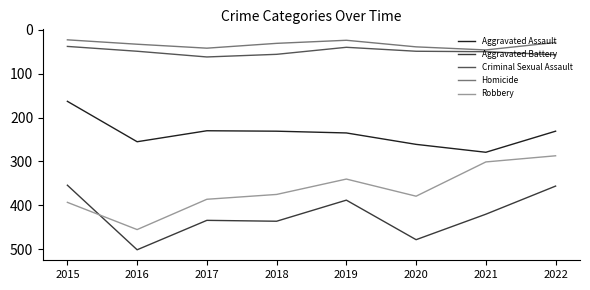

How many lines are shown in the chart?

5